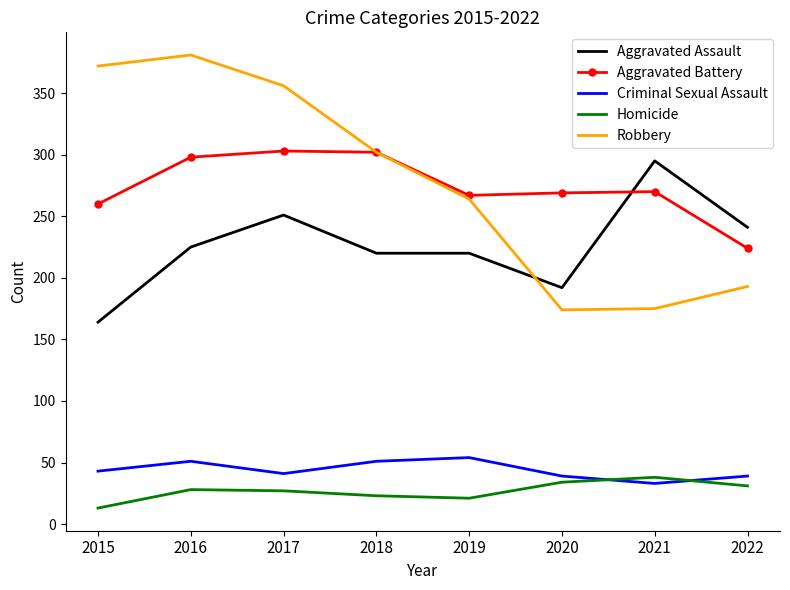

Is the value of Homicide at 2019 greater than the value of Robbery at 2022?

No